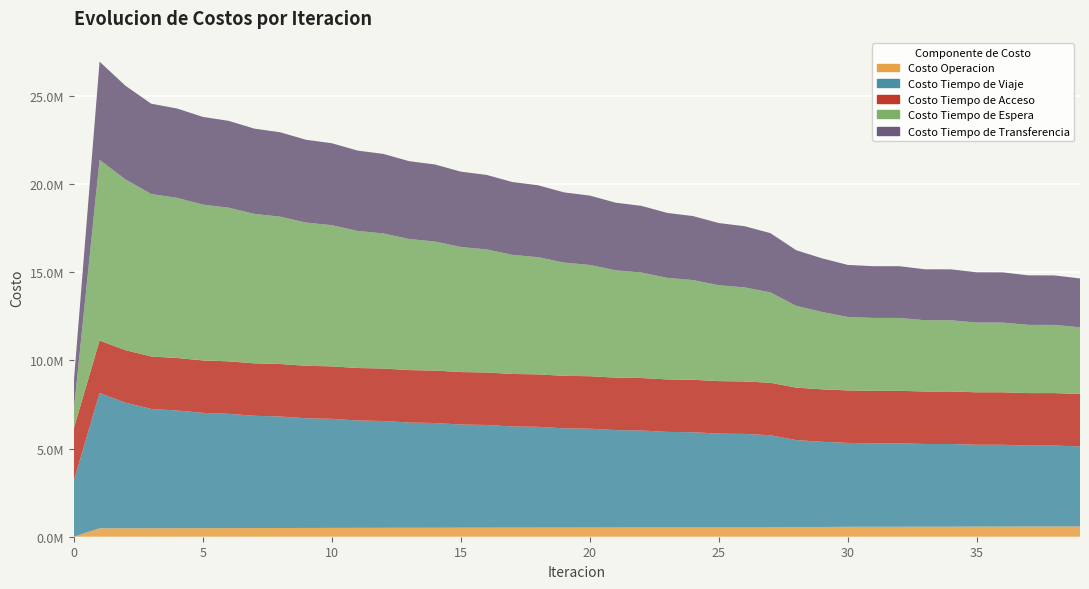

Reading left to right, transcribe all the data shown in this chart.

Costo Operacion: 0.0	478581.9	479440.7	480297.4	483660.0	486167.8	489169.7	492087.3	495161.3	497996.8	500903.0	503552.7	506242.5	508666.7	511113.7	513290.2	515478.8	517394.4	519314.4	520960.7	522605.5	523976.7	525341.5	526434.0	527517.8	528331.5	529128.4	529659.0	543586.3	553458.4	563908.5	564965.8	565709.2	569760.6	570439.9	574219.6	574838.7	578792.7	579348.2	583671.9
Costo Tiempo de Viaje: 3162687.1	7673673.5	7128768.0	6765746.2	6678052.2	6538548.5	6482351.7	6366961.4	6324553.3	6220895.9	6185909.2	6088942.9	6058549.4	5966318.5	5938868.2	5849840.1	5824317.3	5737401.8	5713337.4	5628520.0	5605577.8	5522751.5	5500712.8	5419848.5	5399101.4	5321386.4	5301714.1	5227452.7	4937497.7	4830892.3	4757436.9	4734290.5	4735400.3	4689567.4	4690410.9	4641522.8	4642253.4	4591023.0	4591682.9	4538859.5
Costo Tiempo de Acceso: 2976494.0	2976494.0	2976494.0	2976494.0	2976494.0	2976494.0	2976494.0	2976494.0	2976494.0	2976494.0	2976494.0	2976494.0	2976494.0	2976494.0	2976494.0	2976494.0	2976494.0	2976494.0	2976494.0	2976494.0	2976494.0	2976494.0	2976494.0	2976494.0	2976494.0	2976494.0	2976494.0	2976494.0	2976494.0	2976494.0	2976494.0	2976494.0	2976494.0	2976494.0	2976494.0	2976494.0	2976494.0	2976494.0	2976494.0	2976494.0
Costo Tiempo de Espera: 1025165.8	10251658.1	9687593.5	9218322.7	9085236.1	8838094.7	8714882.4	8476617.8	8357566.8	8123926.4	8007300.8	7776784.7	7661838.2	7433735.4	7320083.2	7094000.2	6981422.8	6757124.5	6645490.8	6422835.8	6312068.5	6090978.2	5981037.3	5761481.2	5654140.4	5439611.2	5334999.8	5125829.0	4639459.2	4387042.2	4167853.0	4134207.4	4132689.6	4042385.3	4040106.7	3956503.5	3953628.0	3870096.4	3866757.5	3781457.2
Costo Tiempo de Transferencia: 1596641.7	5566752.7	5310811.2	5121666.8	5067142.3	4974667.4	4925491.9	4835426.0	4787465.3	4697064.0	4649203.4	4557736.6	4509569.8	4416816.3	4368171.6	4274075.0	4224871.8	4129431.5	4079627.2	3982857.8	3932423.8	3834336.8	3783247.2	3683842.9	3630388.4	3526295.7	3470261.9	3361135.5	3153283.6	3043398.6	2951425.1	2934664.9	2933753.2	2890175.0	2888940.2	2849234.9	2847777.3	2809401.8	2807763.6	2769759.7